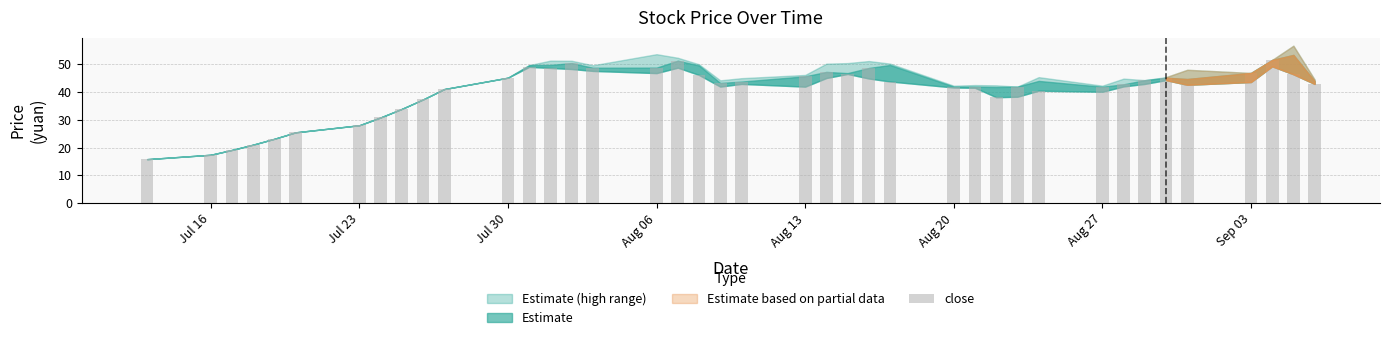

What is the average value?

40.2